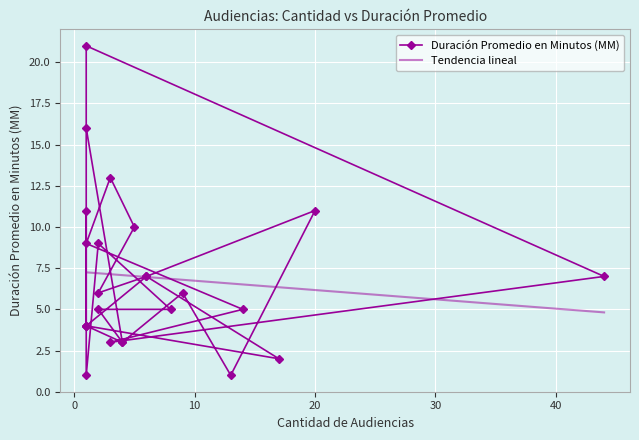

How many values are below 6?

12